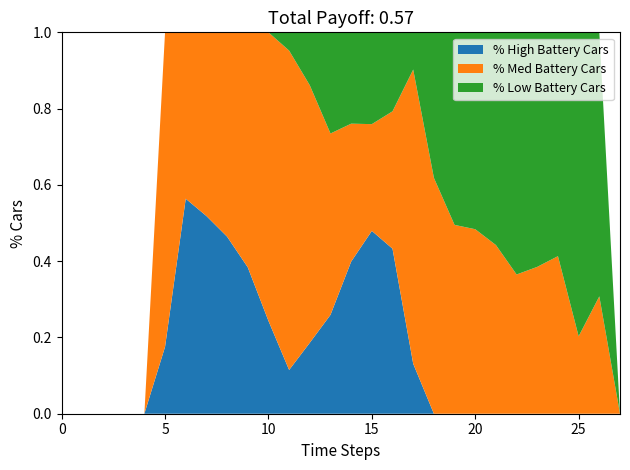

What is the total value across all series at 20?

1.0